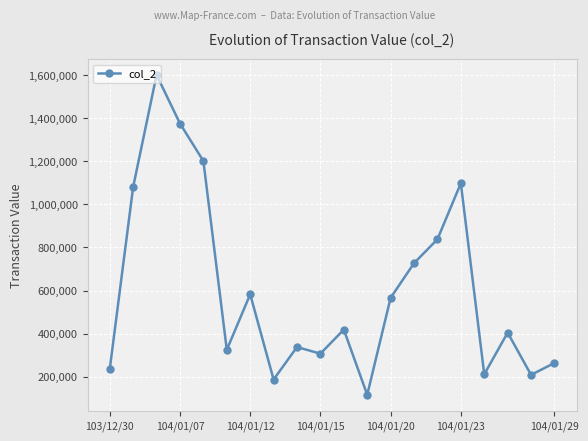

What is the minimum value shown in the chart?

115500